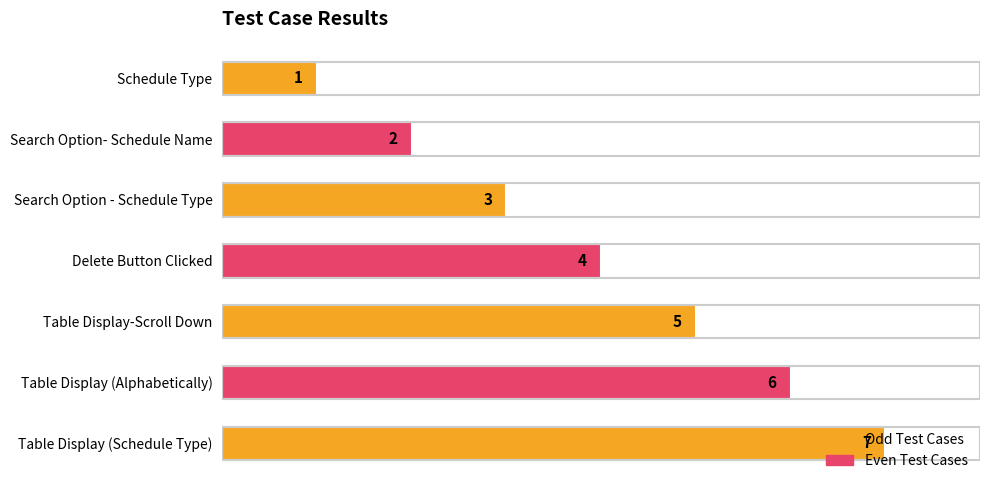

What is the change in value from Table Display-Scroll Down to Table Display (Schedule Type)?

+2